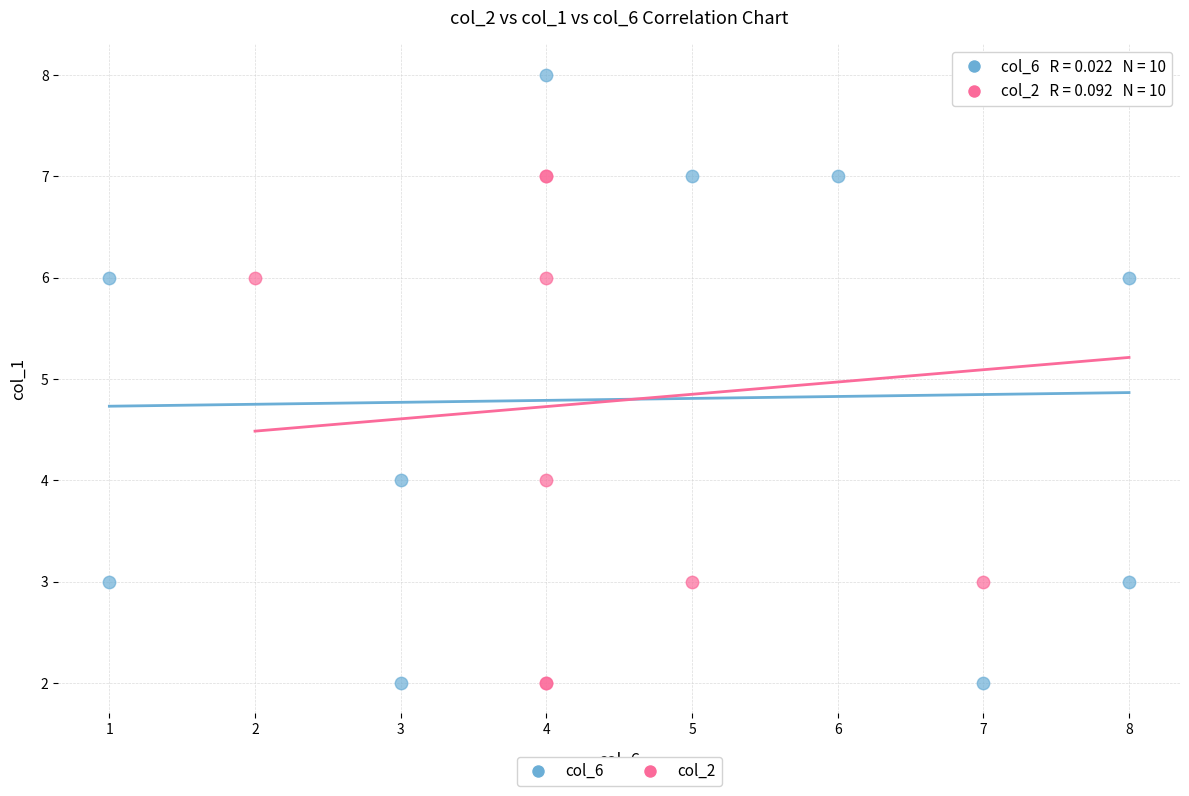

What are all the series names shown in the legend?

col_6, col_2